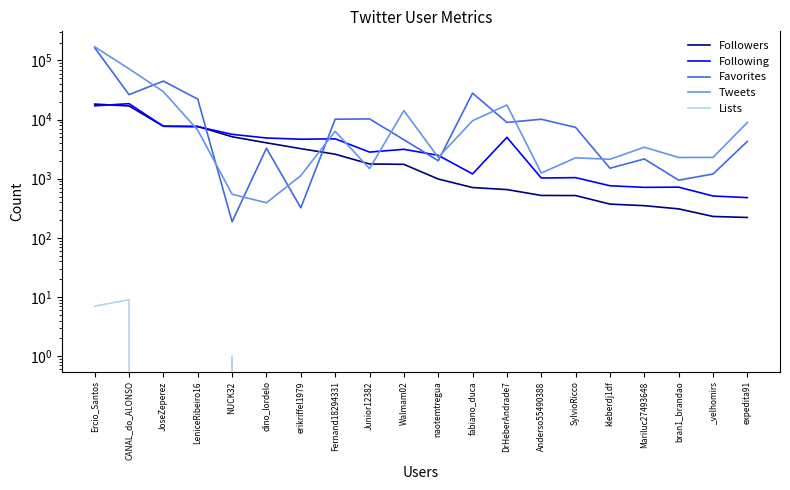

What are all the series names shown in the legend?

Followers, Following, Favorites, Tweets, Lists